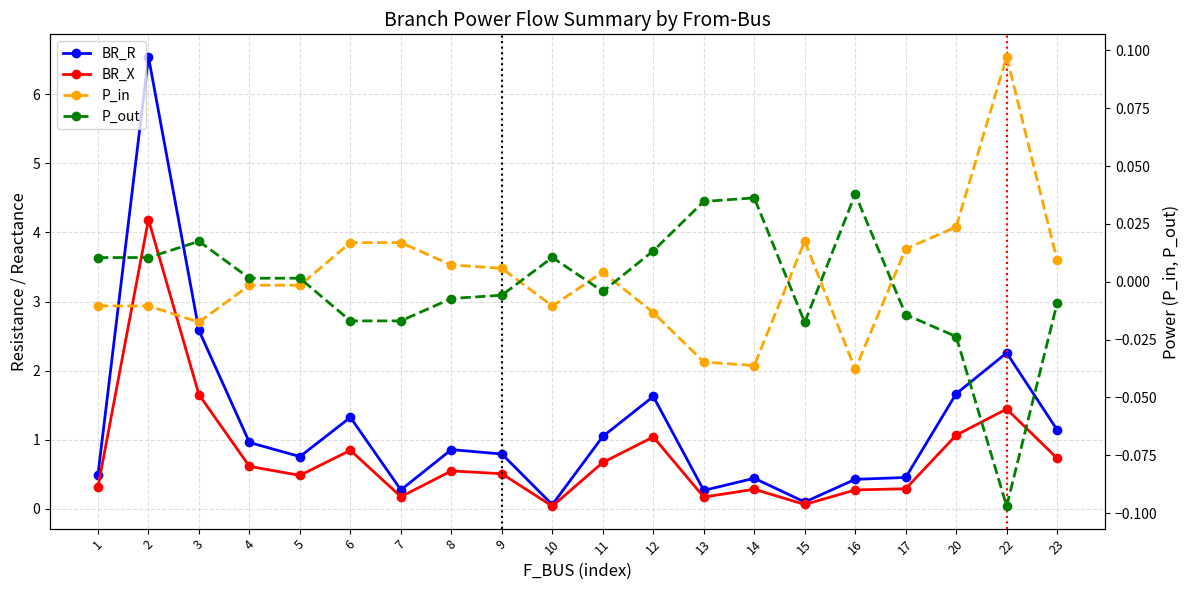

Where is BR_R nearest to the value 3?

3